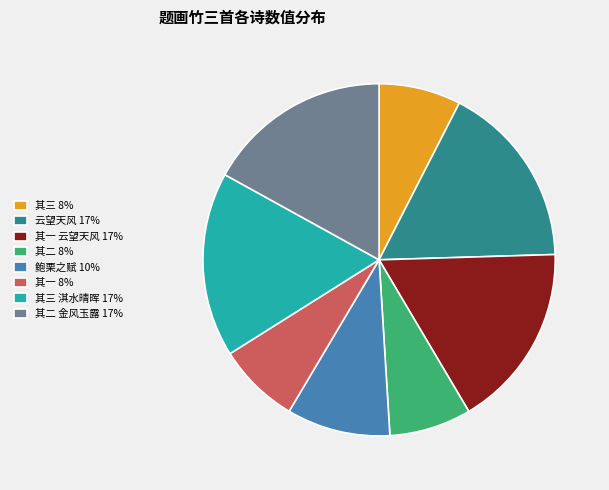

The 鲍栗之赋 10% slice represents 1% of the pie. True or false?

False